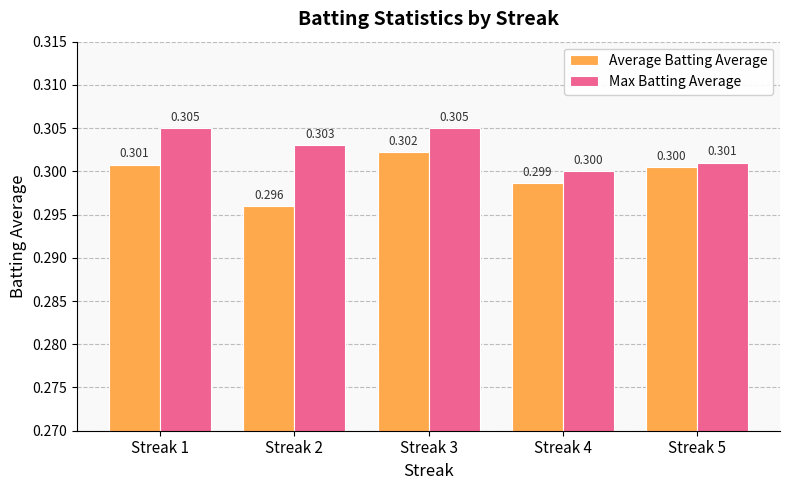

Which series has the largest total across all categories?

Max Batting Average